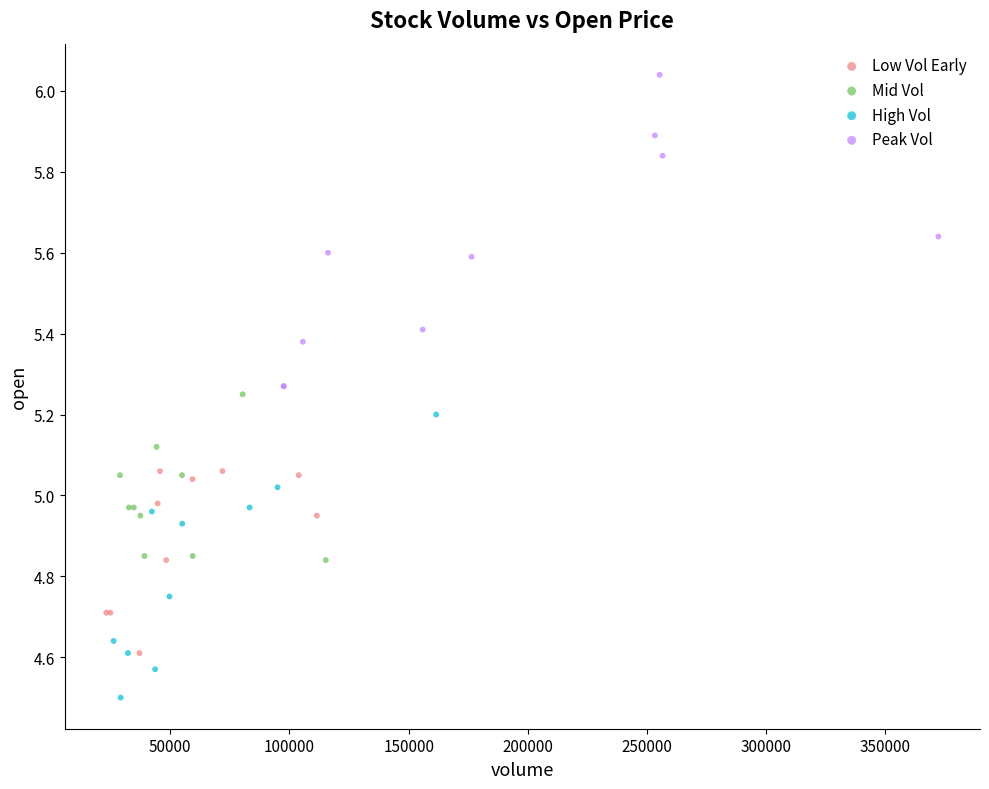

What are all the series names shown in the legend?

Low Vol Early, Mid Vol, High Vol, Peak Vol